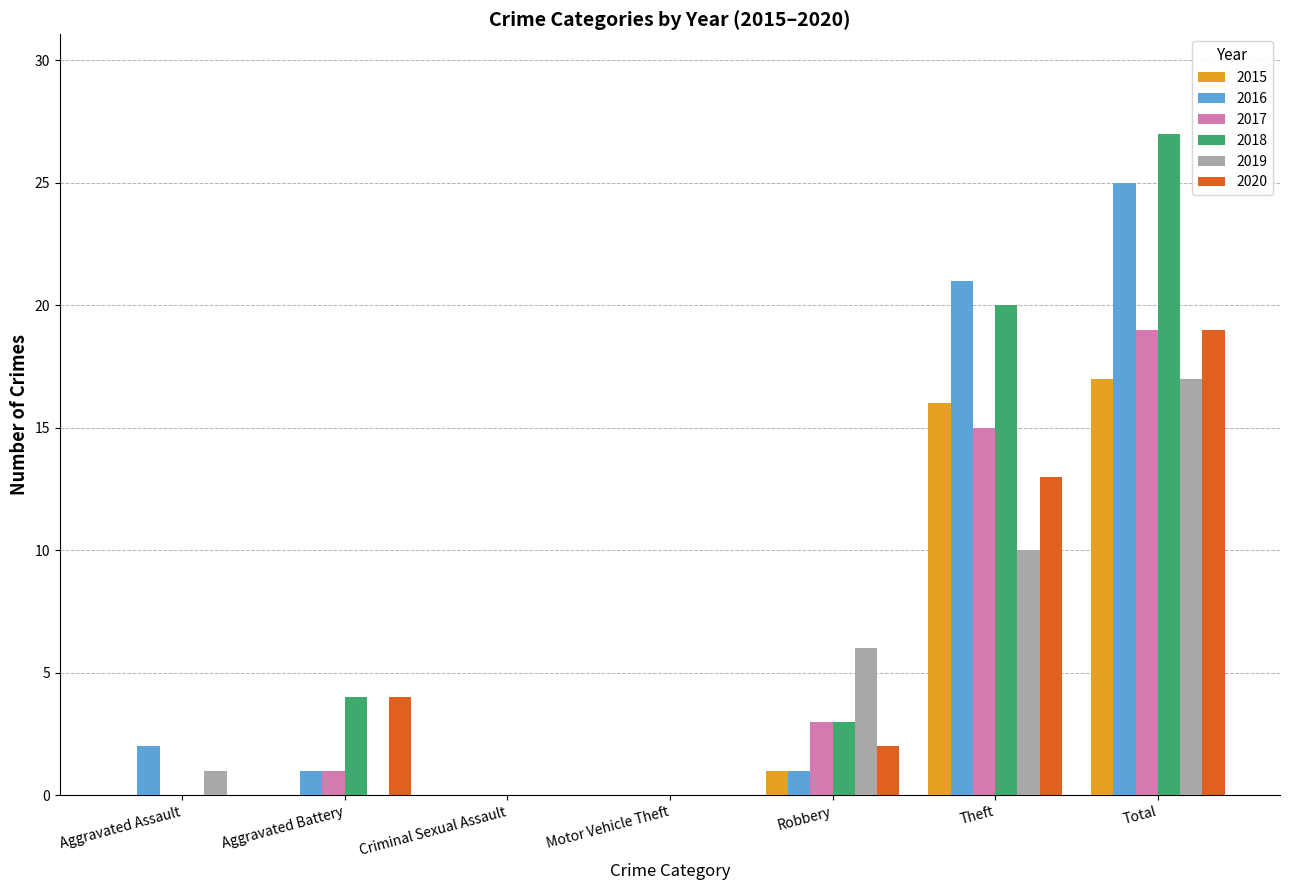

Which series has the largest total across all categories?

2018